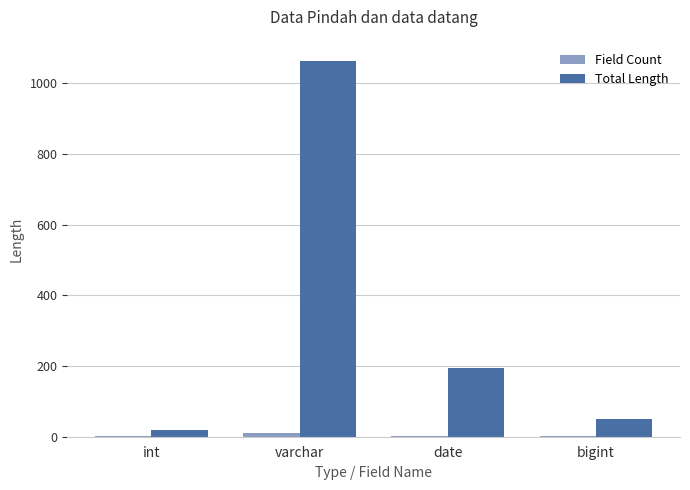

Is it true that Total Length equals 58 at date?

False